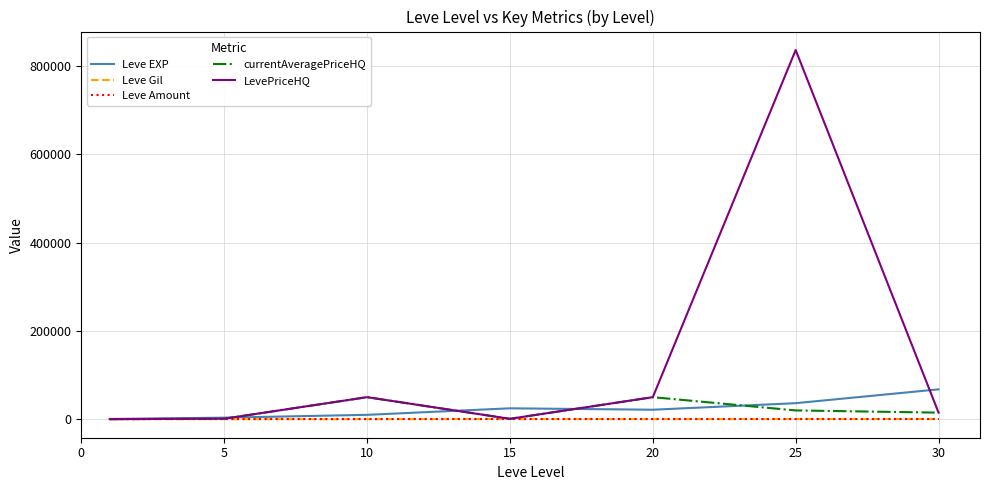

Which series has the widest spread of values?

LevePriceHQ